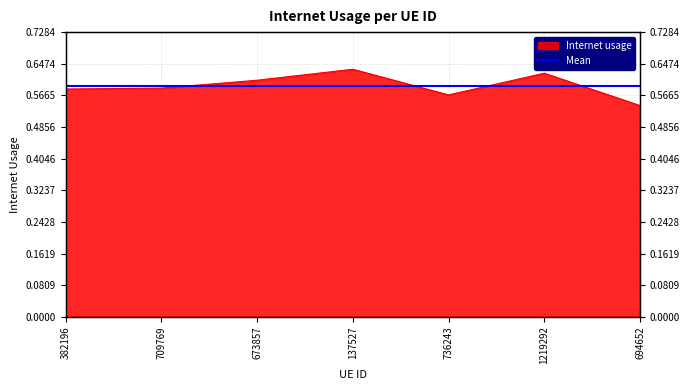

At which category does the data reach its first local peak?

137527